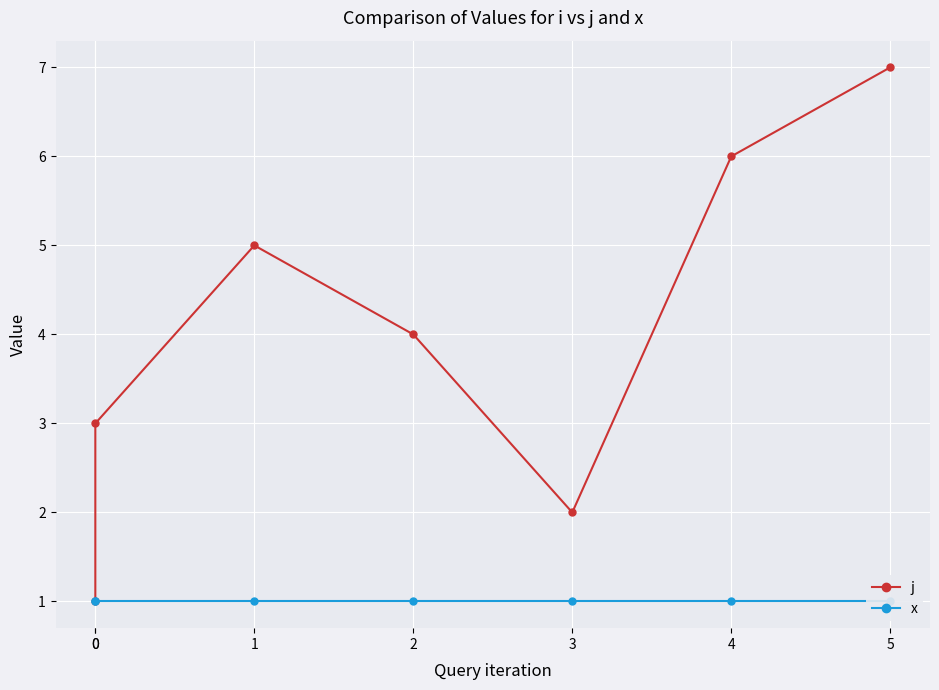

How many data points in j are above 4?

3